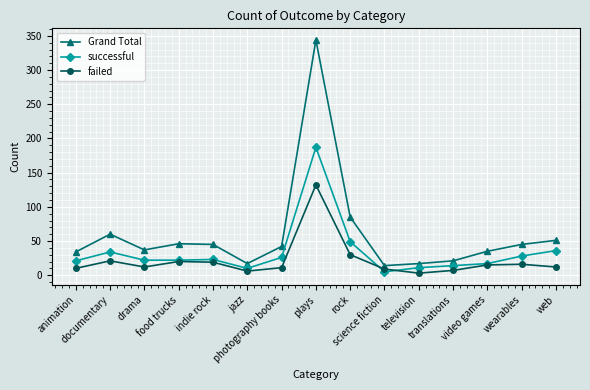

Rank the series by their average value, from lowest to highest.

failed, successful, Grand Total